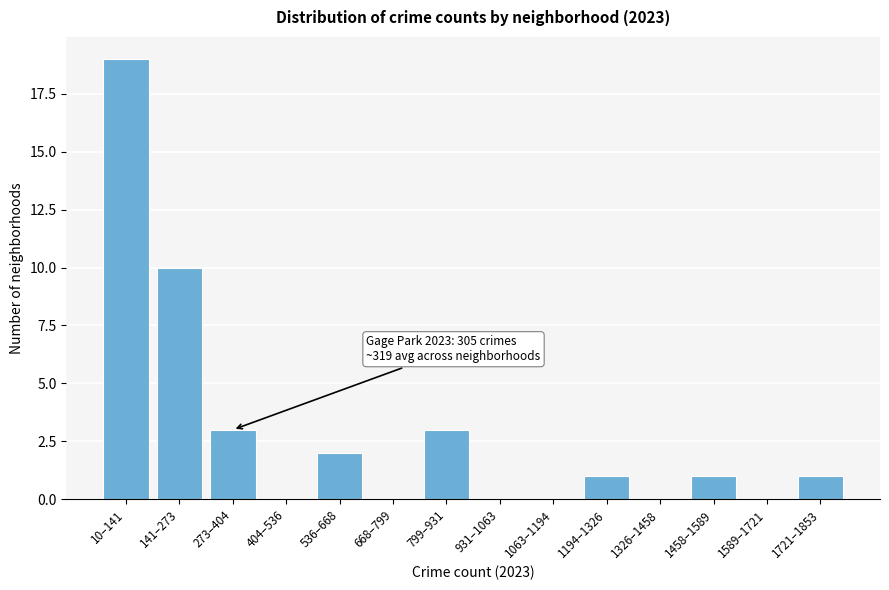

What is the greatest value displayed?

19